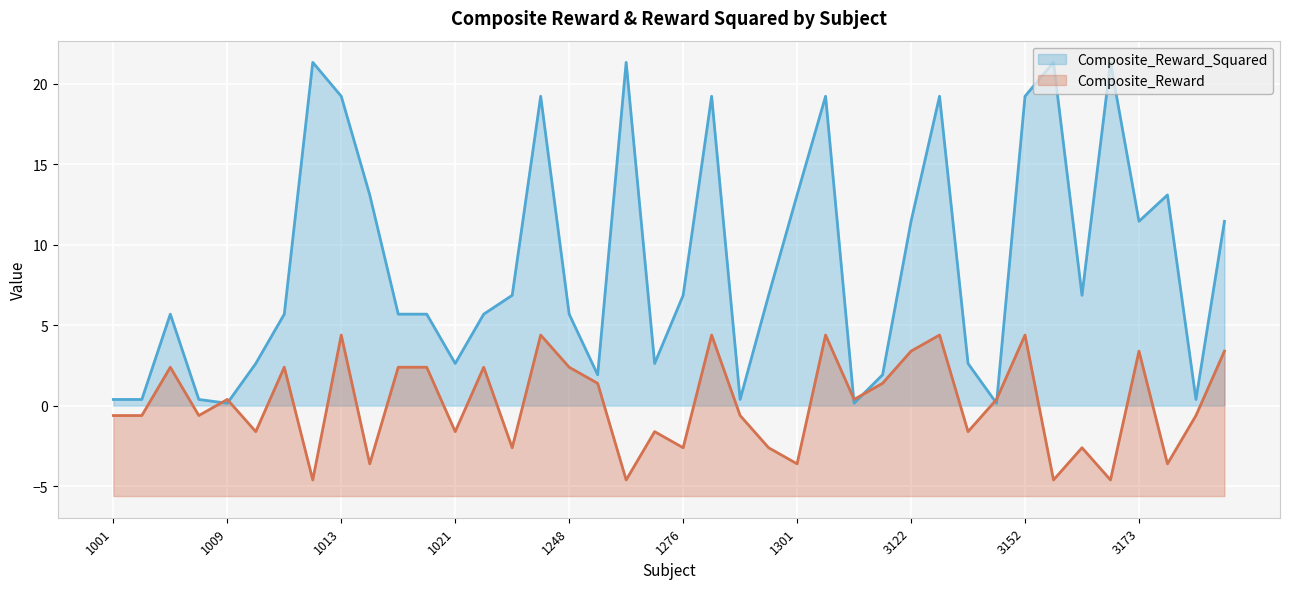

Reading left to right, what are all the values shown in this chart?

Composite_Reward_Squared: 0.4	0.4	5.7	0.4	0.1	2.6	5.7	21.3	19.2	13.1	5.7	5.7	2.6	5.7	6.8	19.2	5.7	1.9	21.3	2.6	6.8	19.2	0.4	6.8	13.1	19.2	0.1	1.9	11.4	19.2	2.6	0.1	19.2	21.3	6.8	21.3	11.4	13.1	0.4	11.4
Composite_Reward: -0.6	-0.6	2.4	-0.6	0.4	-1.6	2.4	-4.6	4.4	-3.6	2.4	2.4	-1.6	2.4	-2.6	4.4	2.4	1.4	-4.6	-1.6	-2.6	4.4	-0.6	-2.6	-3.6	4.4	0.4	1.4	3.4	4.4	-1.6	0.4	4.4	-4.6	-2.6	-4.6	3.4	-3.6	-0.6	3.4